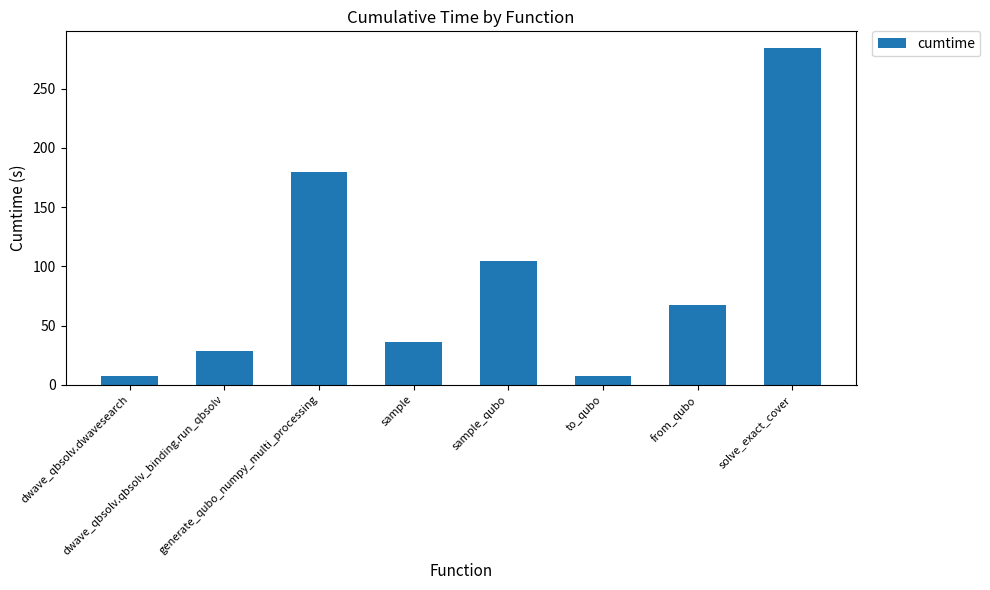

What position from the left is from_qubo?

7